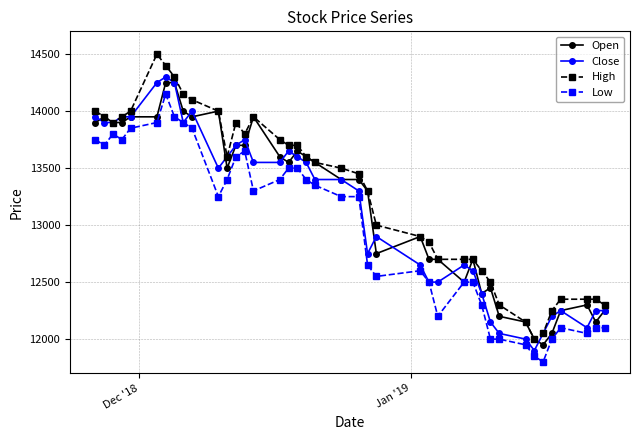

What is the sum of all Low values?

519200